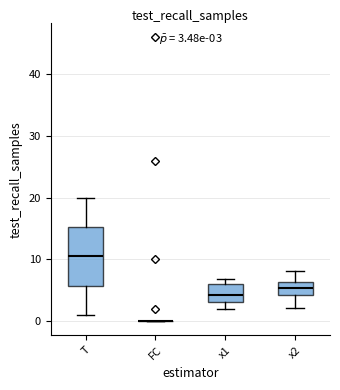

Which box is the tallest, from its lower edge to its upper edge?

T